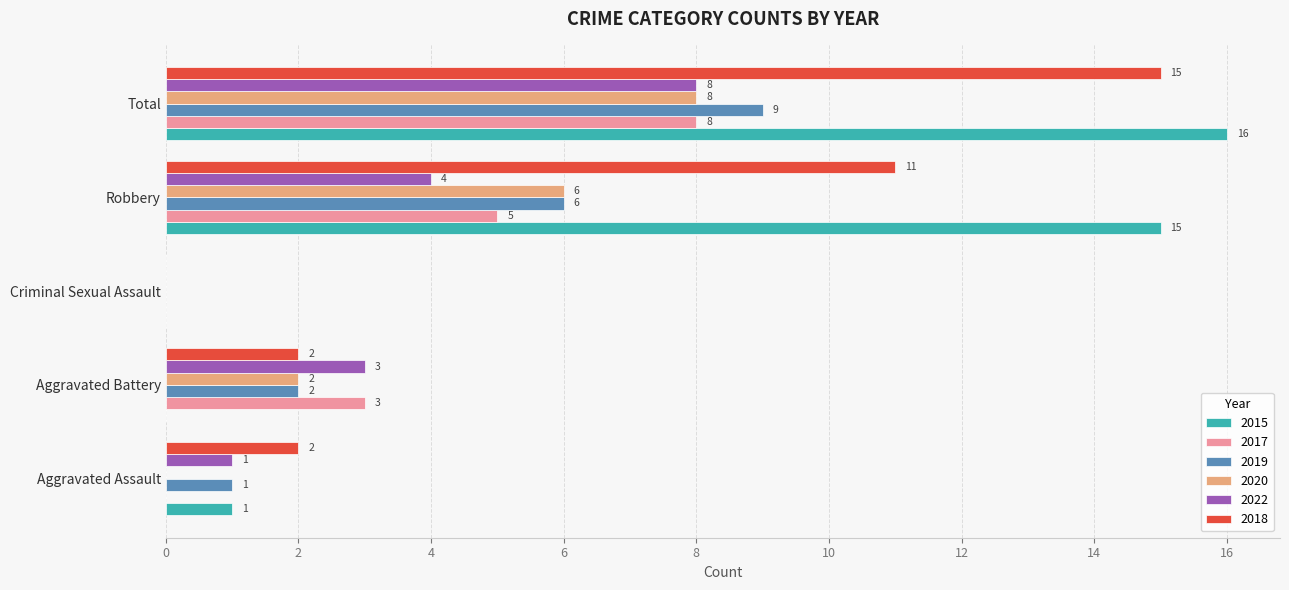

At which category is the sum across all series the highest?

Total